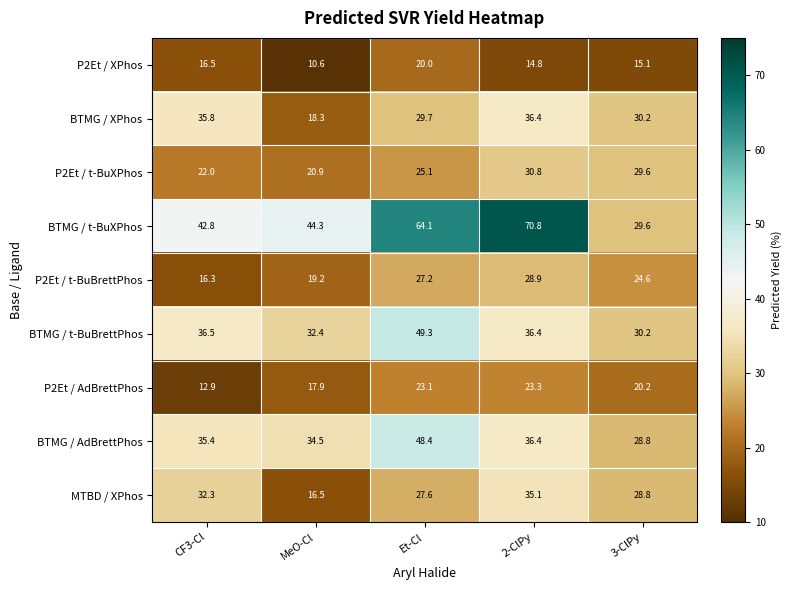

Which series has the largest total across all categories?

BTMG / t-BuXPhos